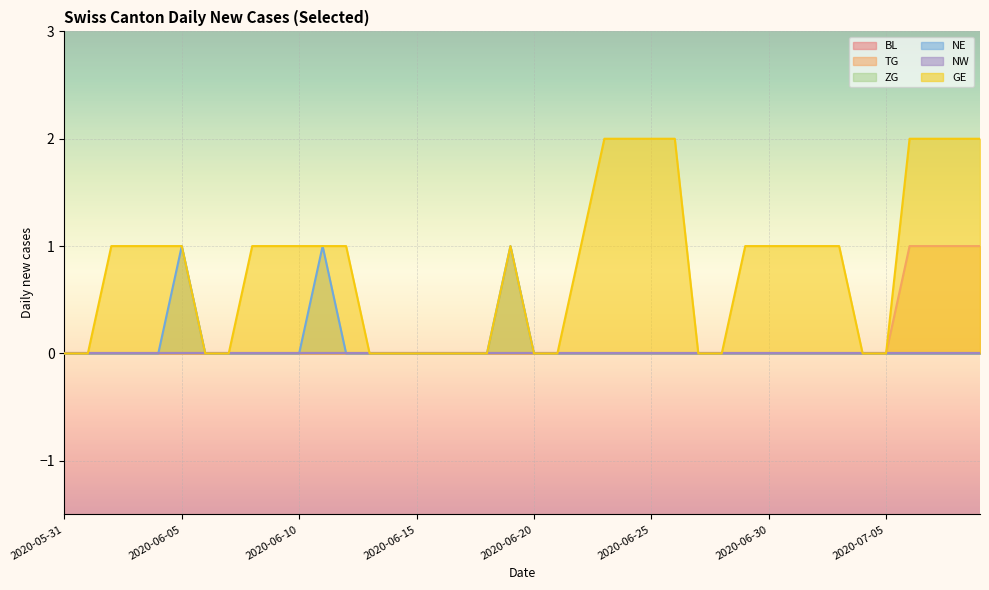

At how many categories does at least one series exceed 0?

24